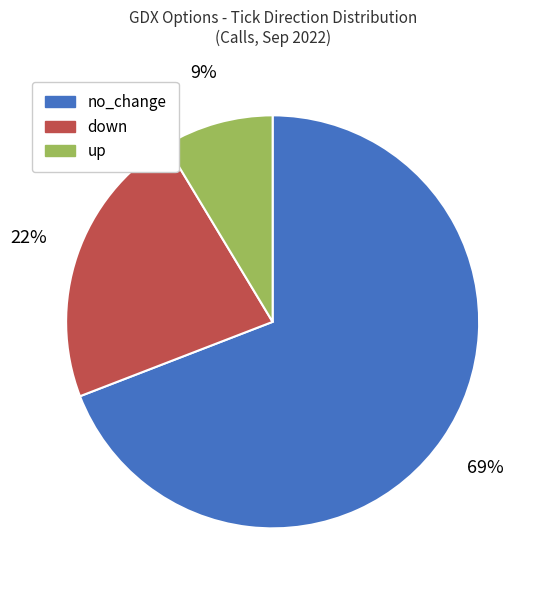

Which category has the biggest portion of the pie?

no_change